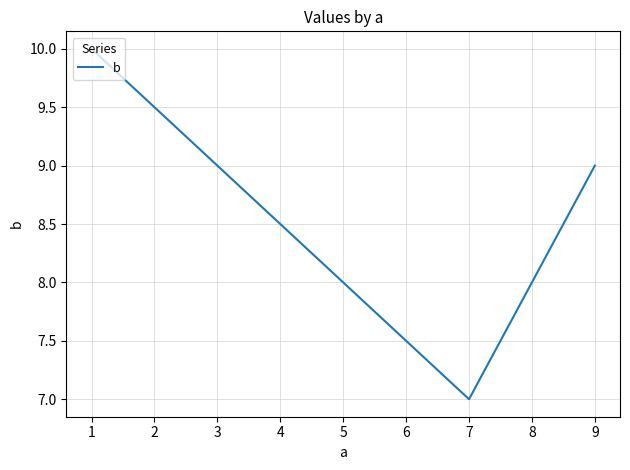

What is the greatest value displayed?

10